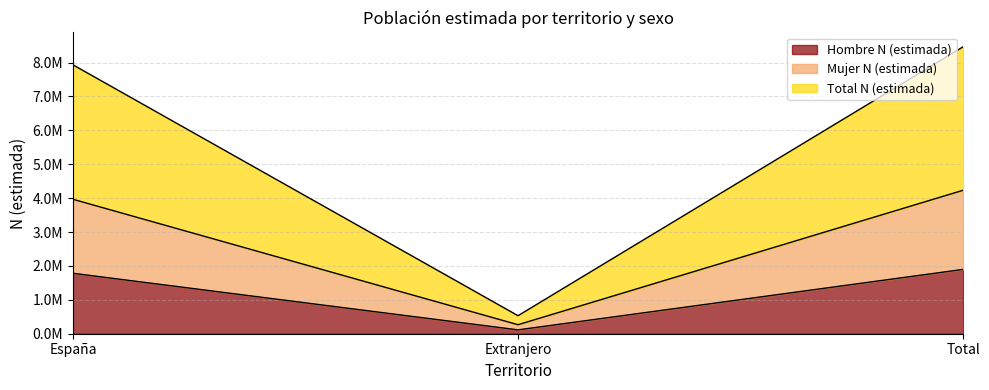

What is the difference between the second highest and minimum values in the Mujer N (estimada) series?

3700333